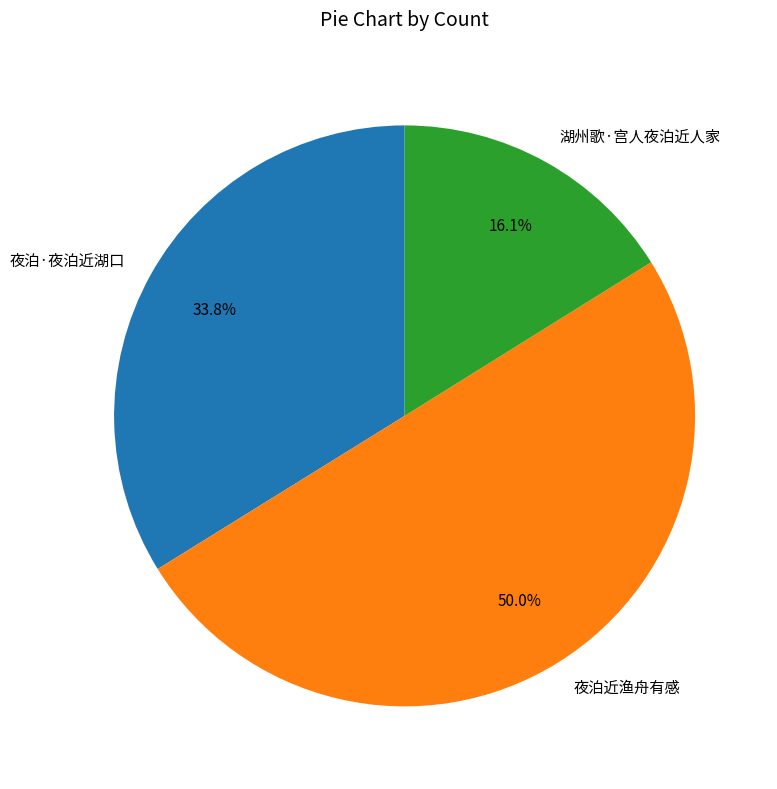

Which category accounts for the majority?

夜泊近渔舟有感